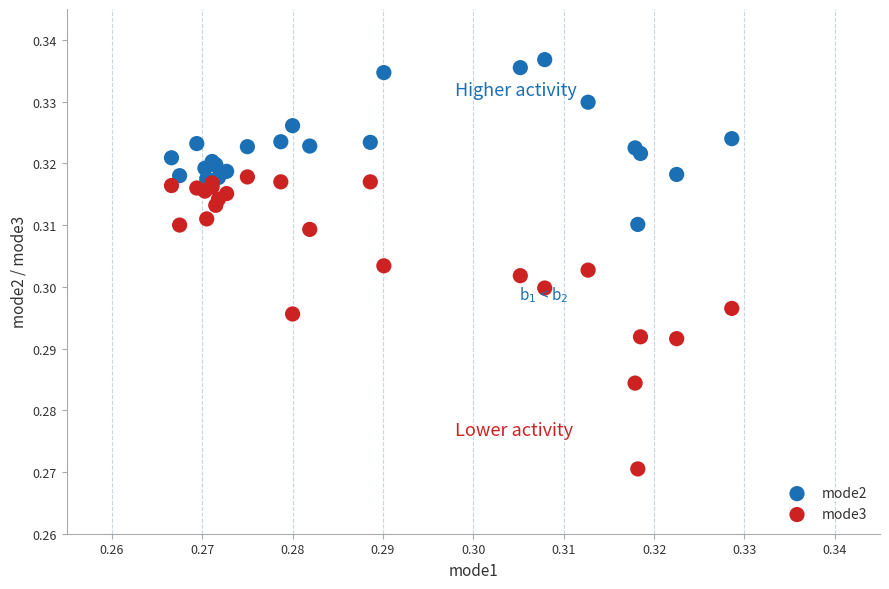

Which series contains the highest Y value?

mode2